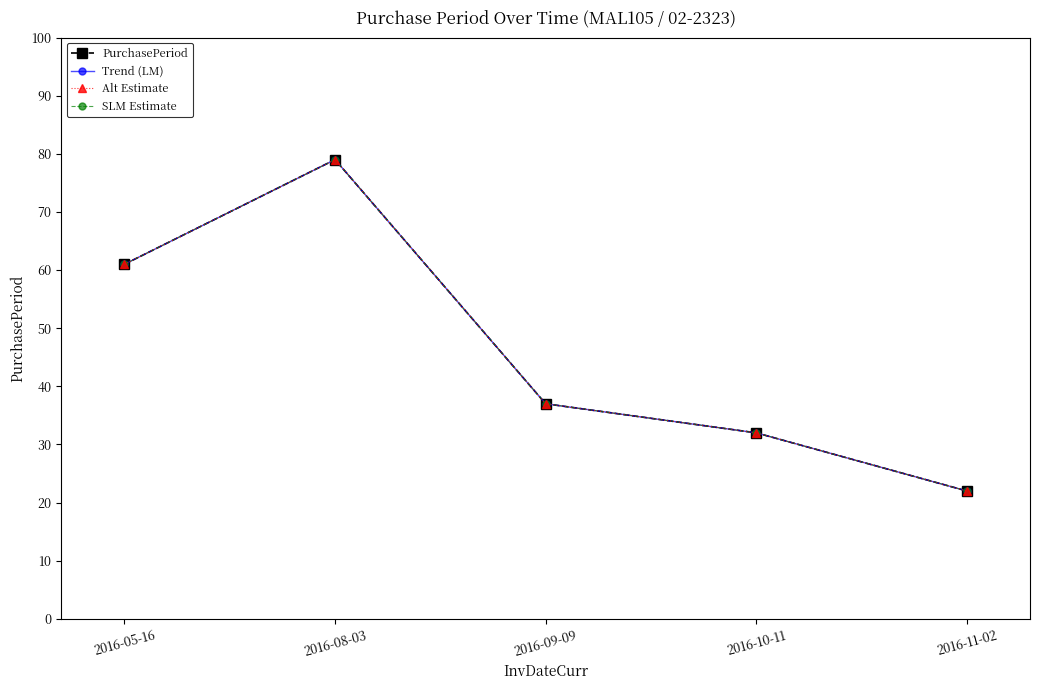

What is the minimum value for Alt Estimate?

22